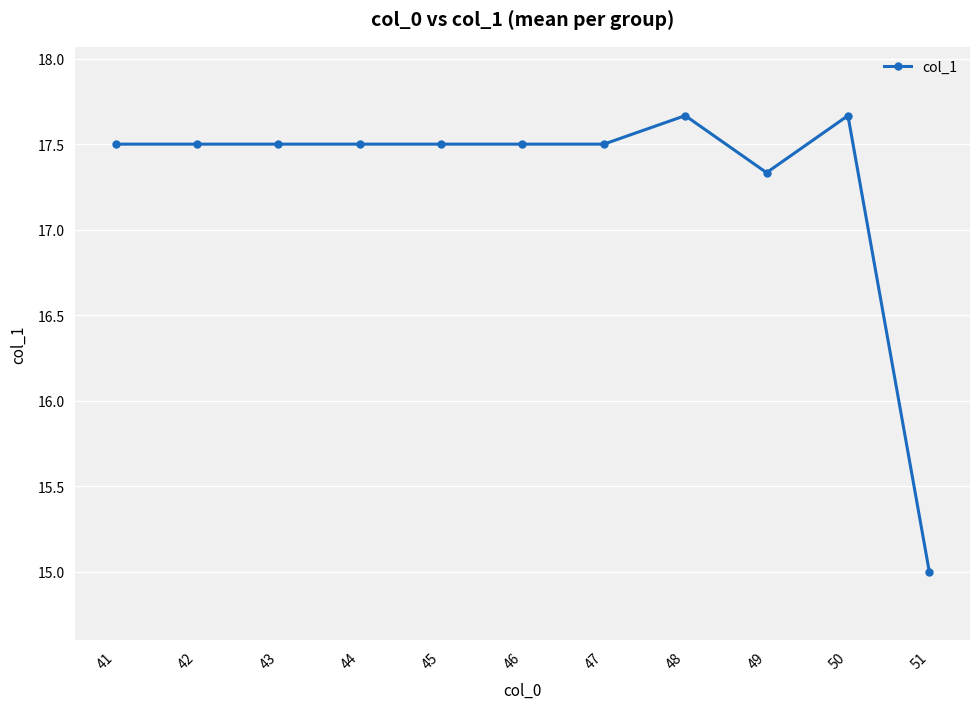

At which label does the data first exceed 17?

41